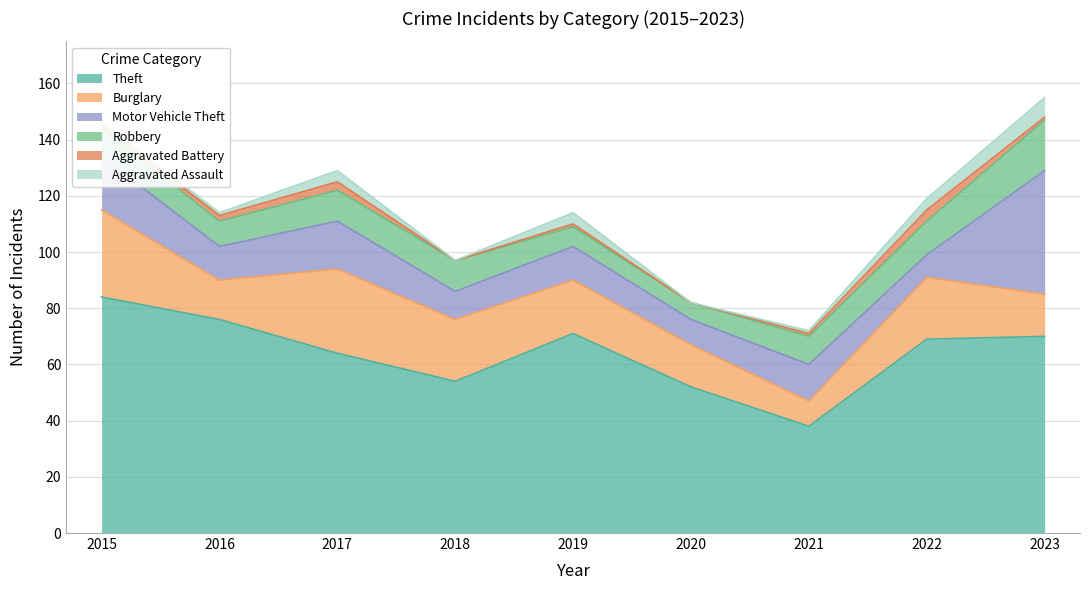

Read the Robbery value at 2017, to the nearest 5.

10